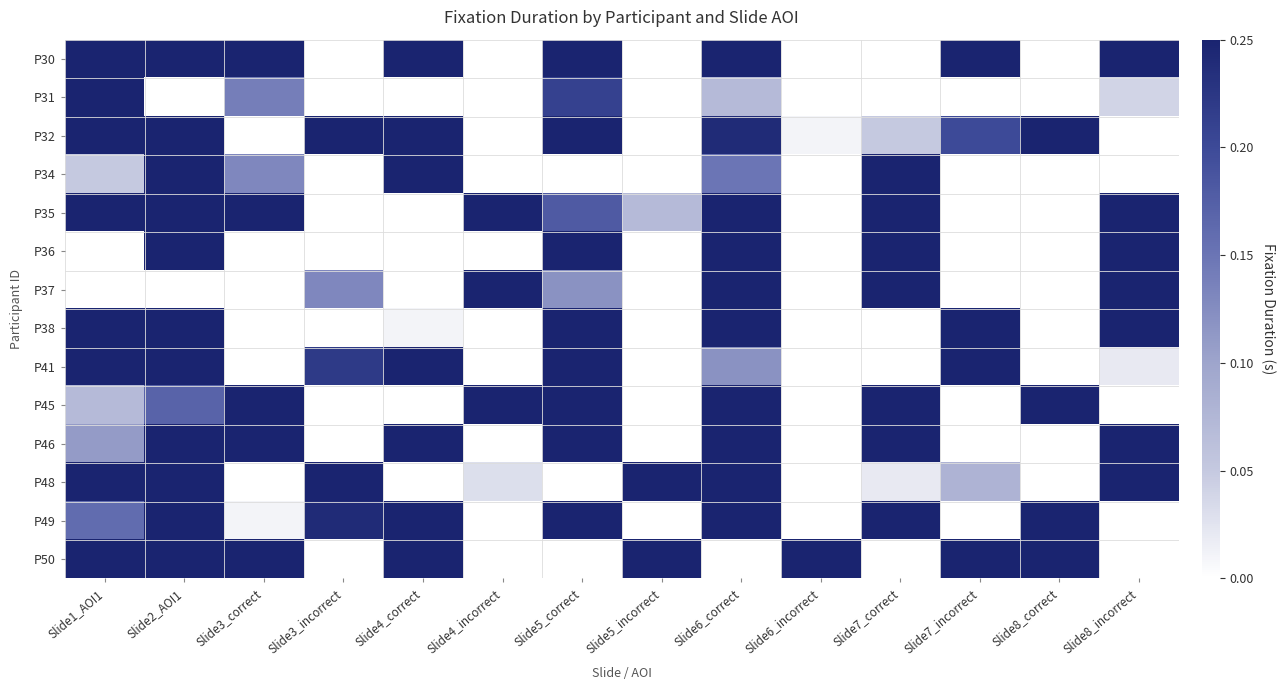

Which series changed the most between Slide4_correct and Slide7_incorrect?

P34